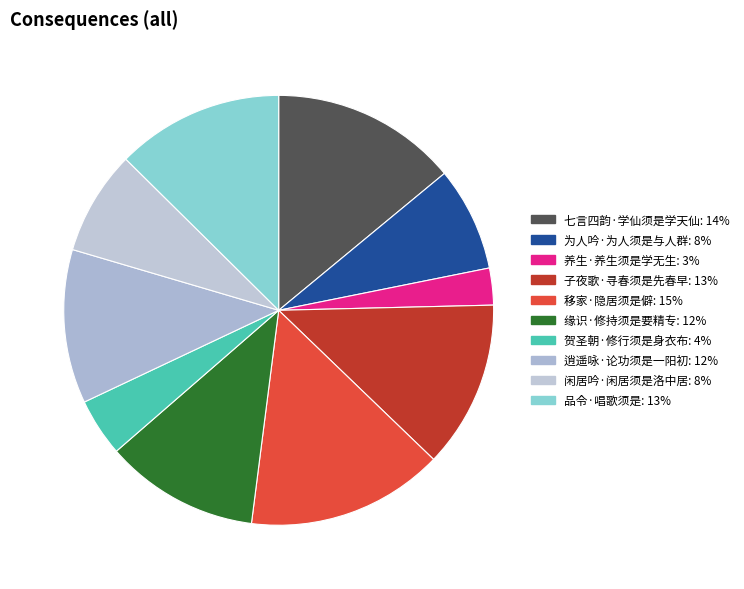

What percentage is the 子夜歌·寻春须是先春早 slice, to the nearest percent?

13%